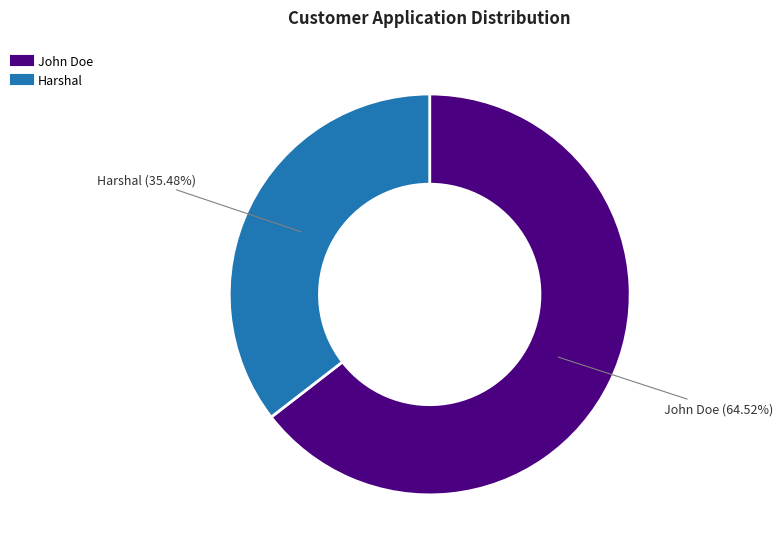

Which slice is the largest?

John Doe